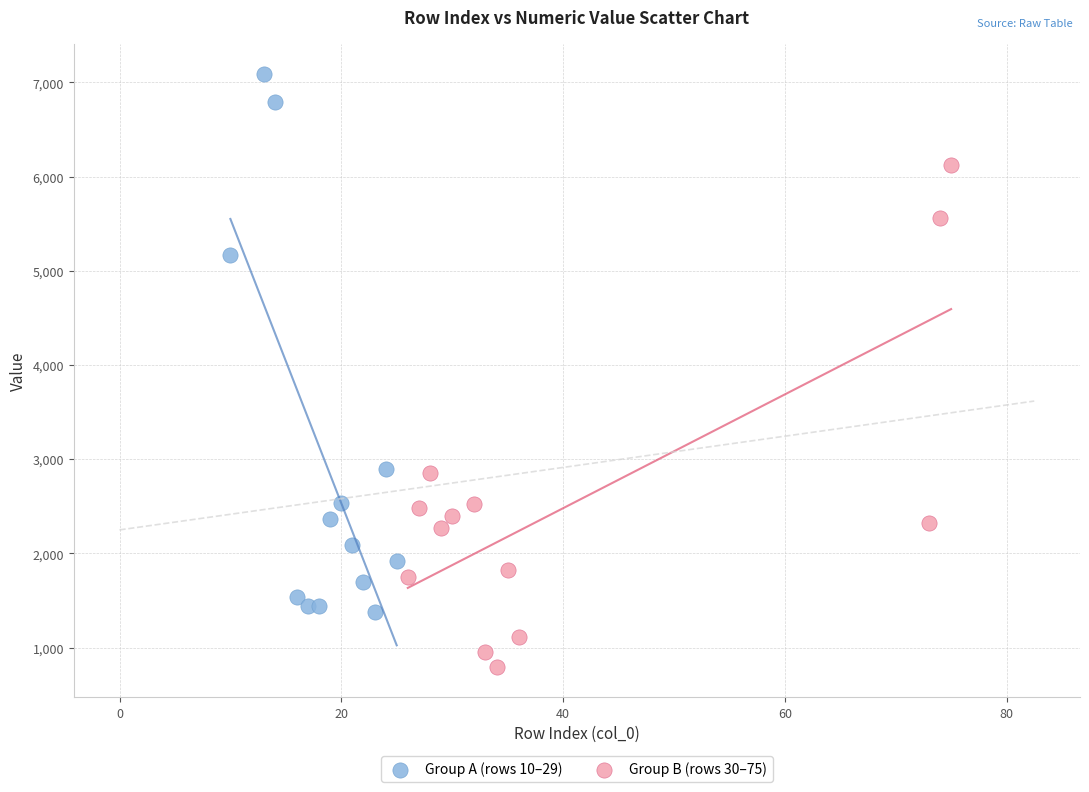

Which series reaches the minimum Y coordinate?

Group B (rows 30–75)